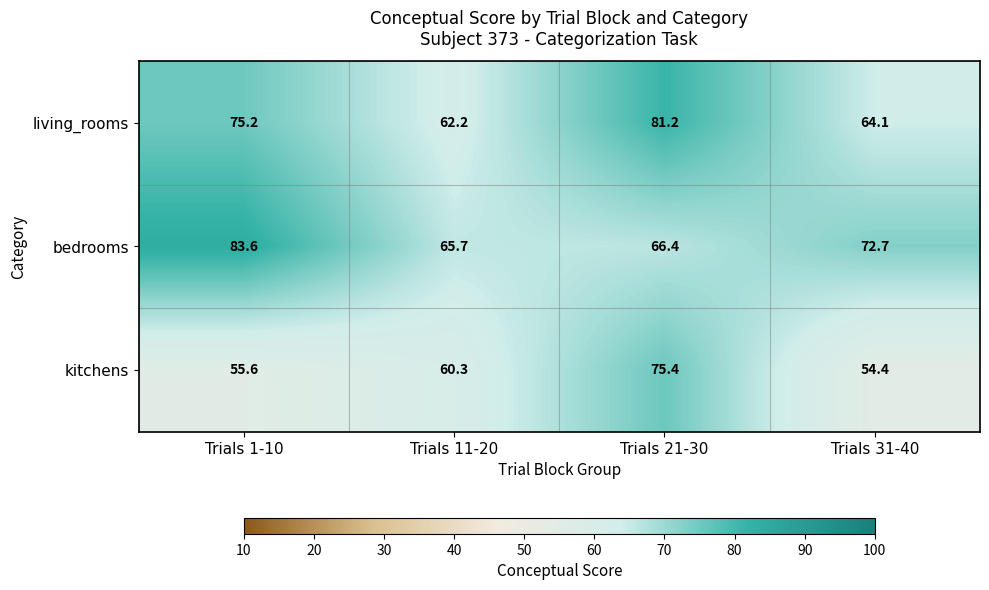

Rank the series at Trials 31-40 from highest to lowest value.

bedrooms, living_rooms, kitchens